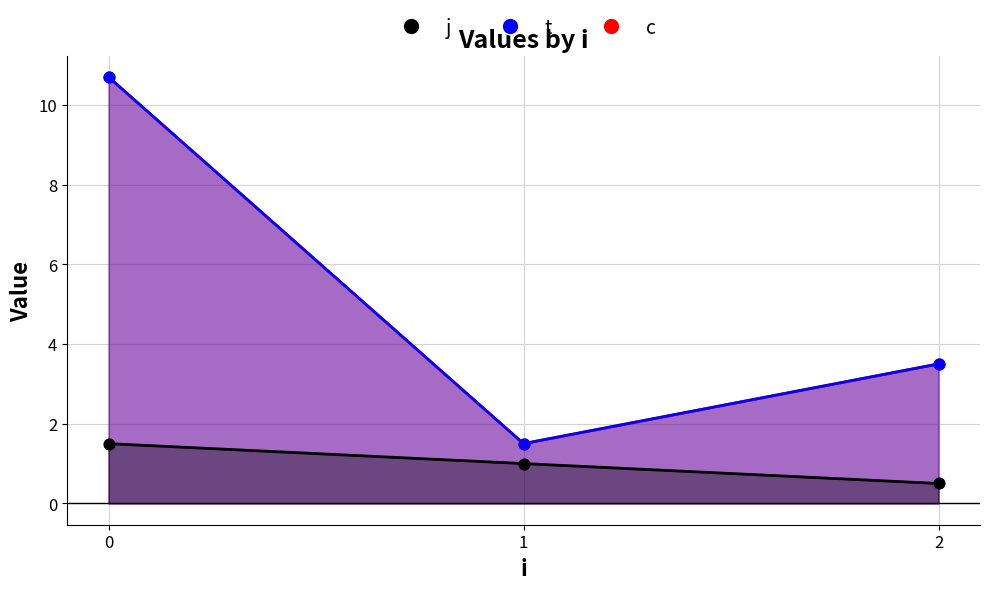

Which series reaches the maximum Y coordinate?

c